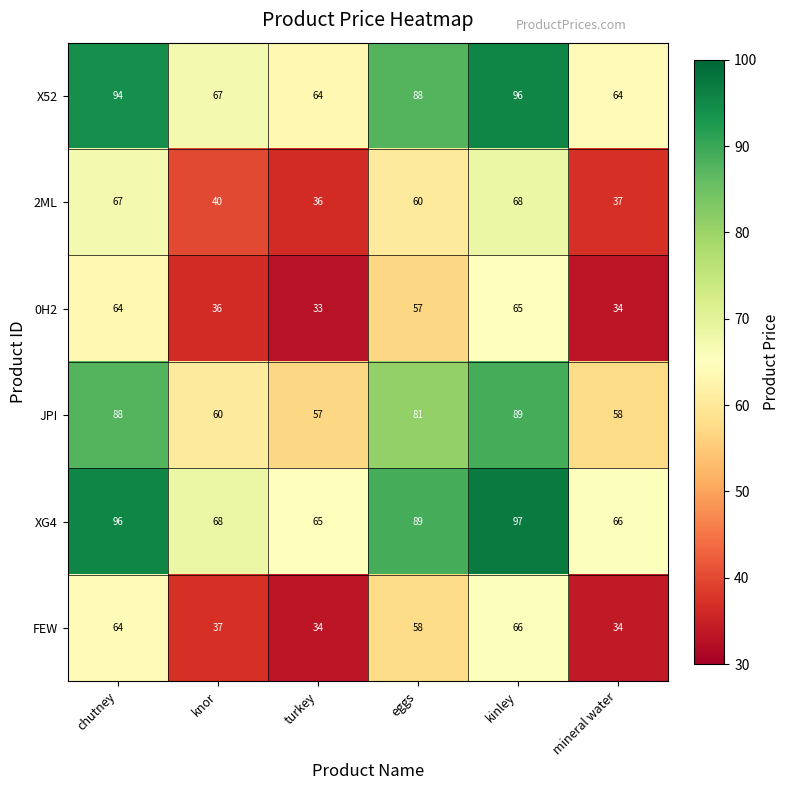

True or false: JPI has a value of 58 at mineral water.

True